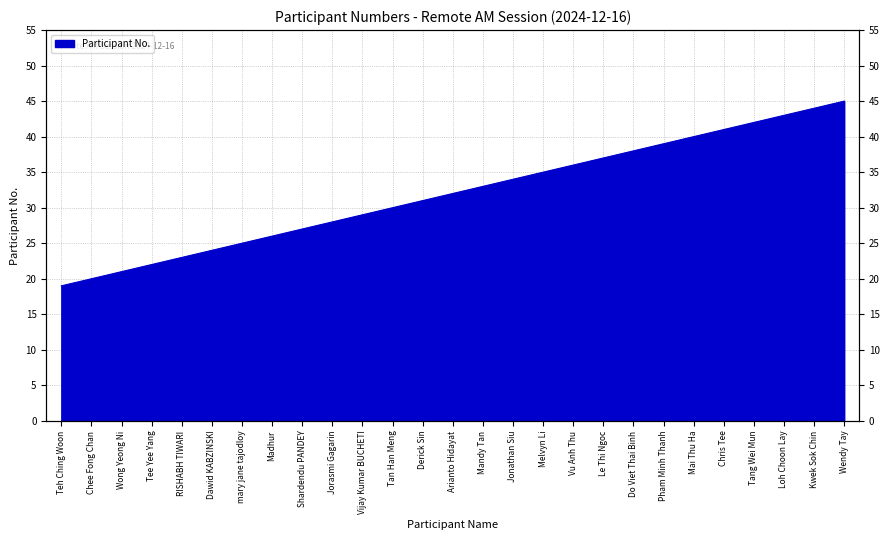

What position from the left is Melvyn Li?

17